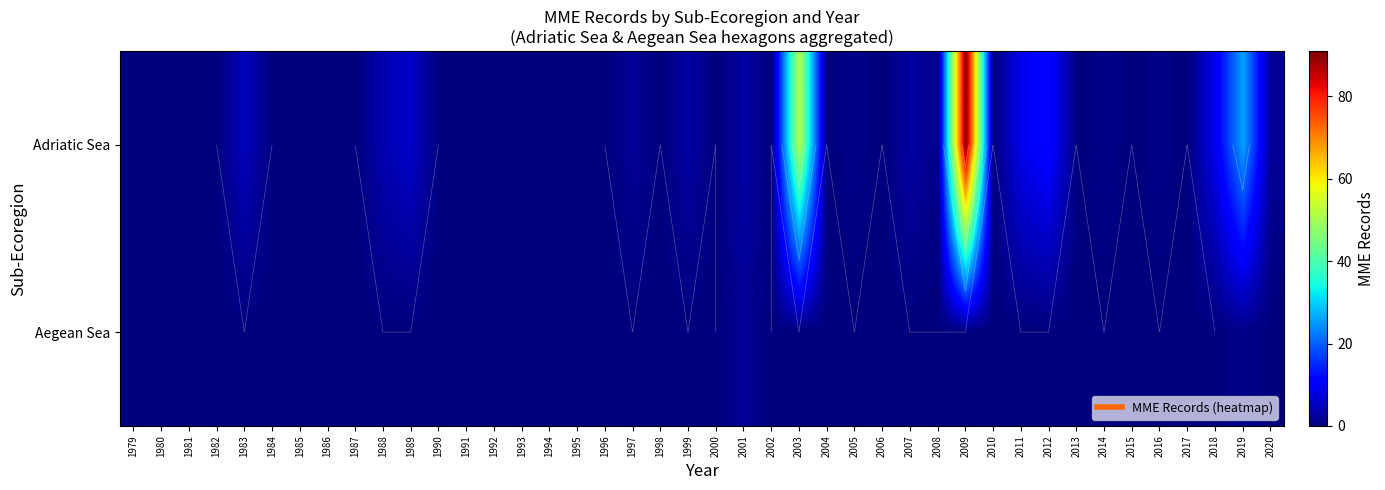

Between 11 and 2, which is larger?

11